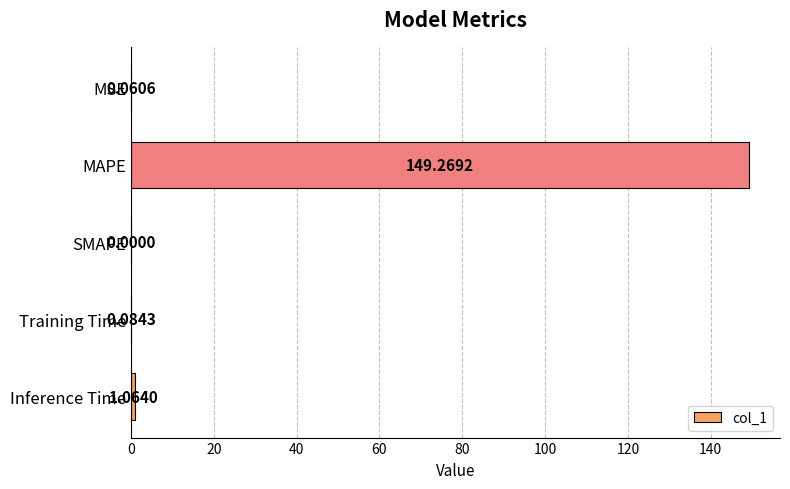

What is the maximum value shown in the chart?

149.3